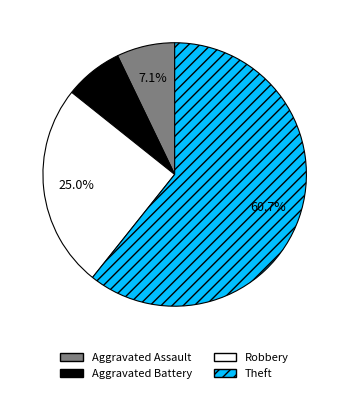

True or false: Robbery accounts for 16% of the total.

False